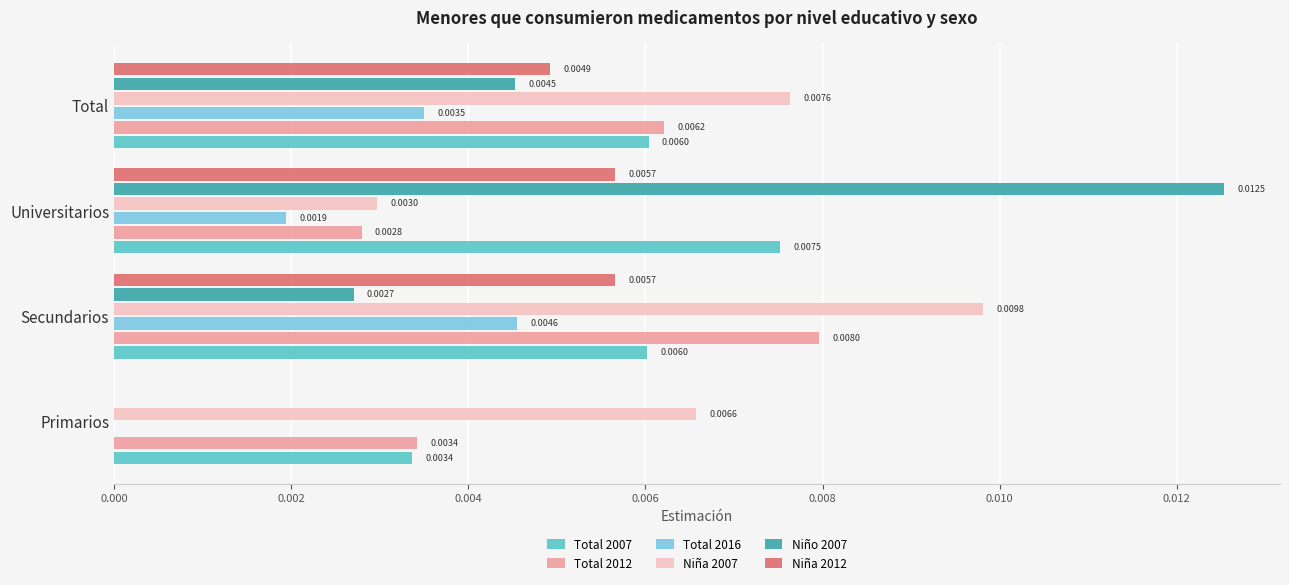

What are all the series names shown in the legend?

Total 2007, Total 2012, Total 2016, Niña 2007, Niño 2007, Niña 2012